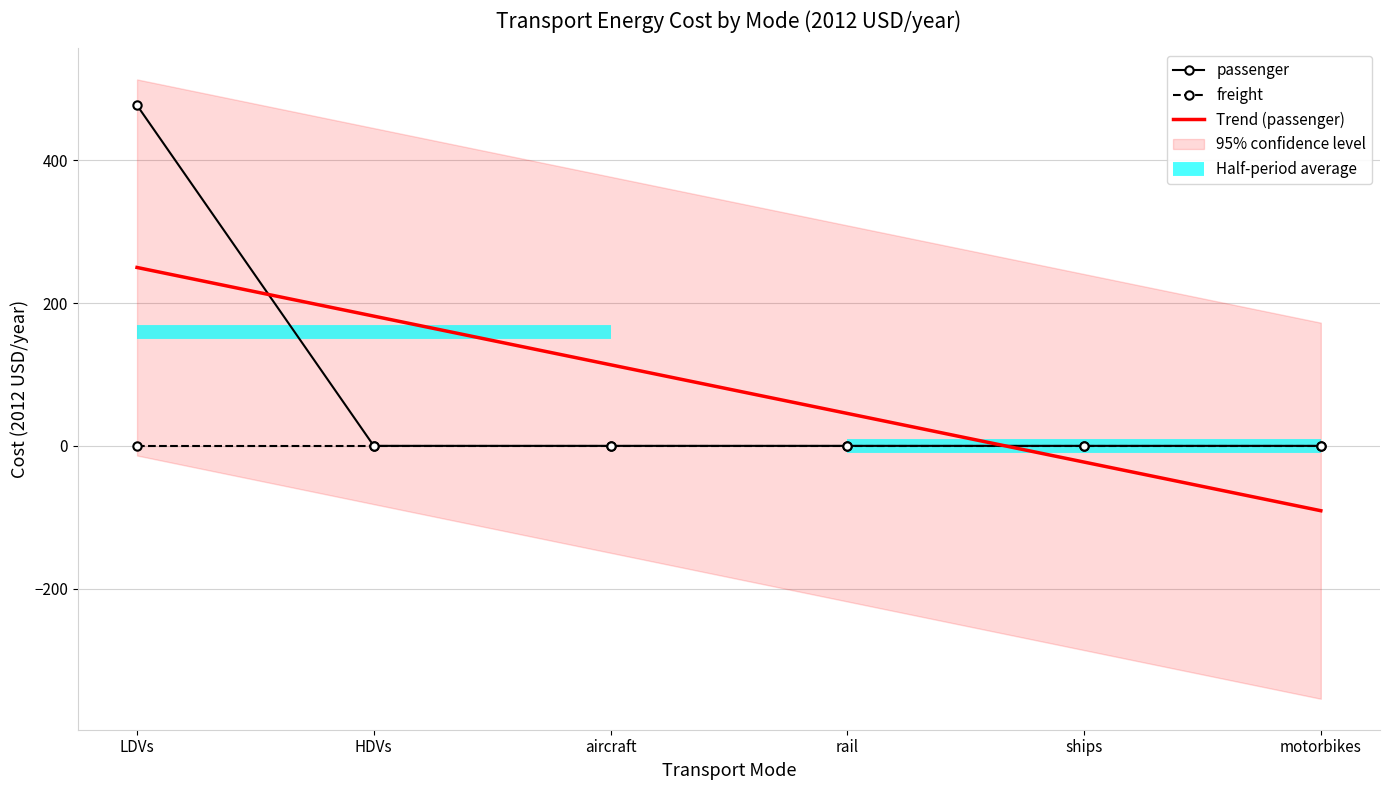

Rank the series at LDVs from highest to lowest value.

passenger, Trend (passenger), freight